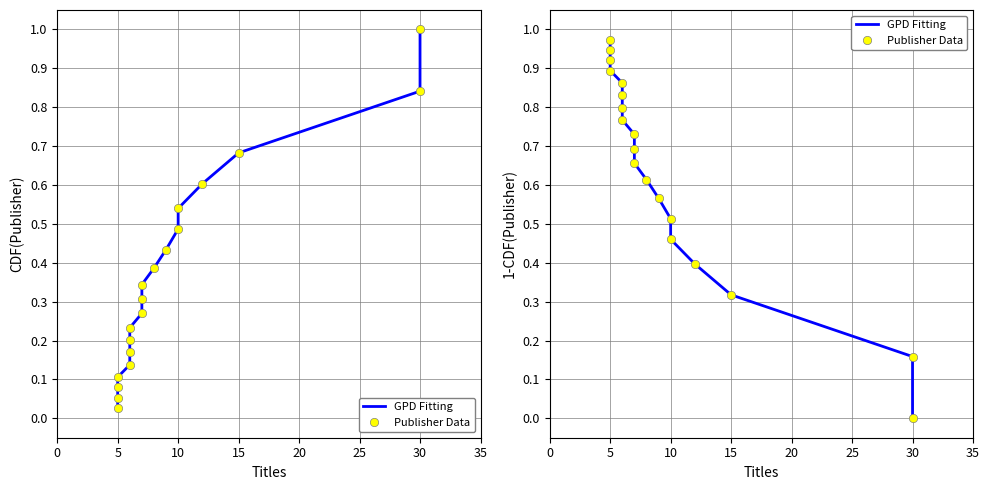

True or false: GPD Fitting and Publisher Data intersect in this chart.

False